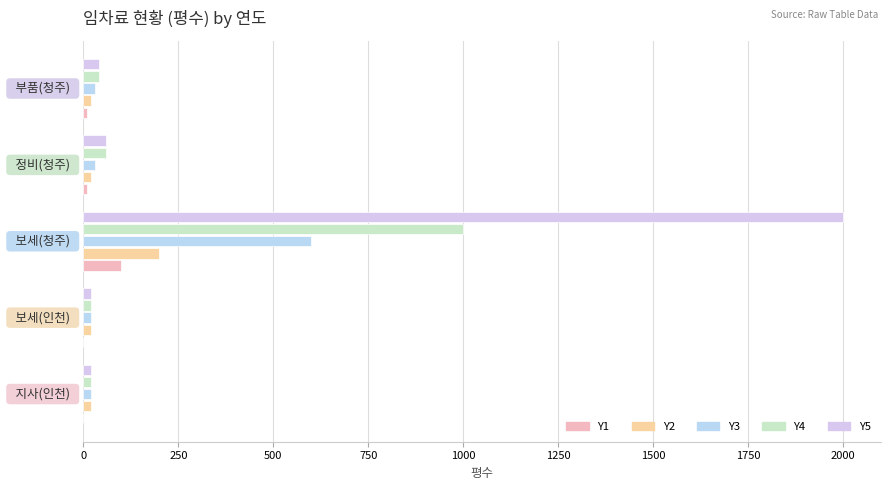

Which series has the largest total across all categories?

Y5